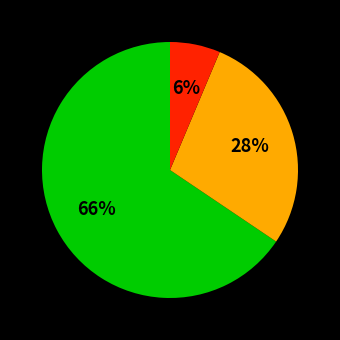

To the nearest percent, what is the average slice percentage?

33%